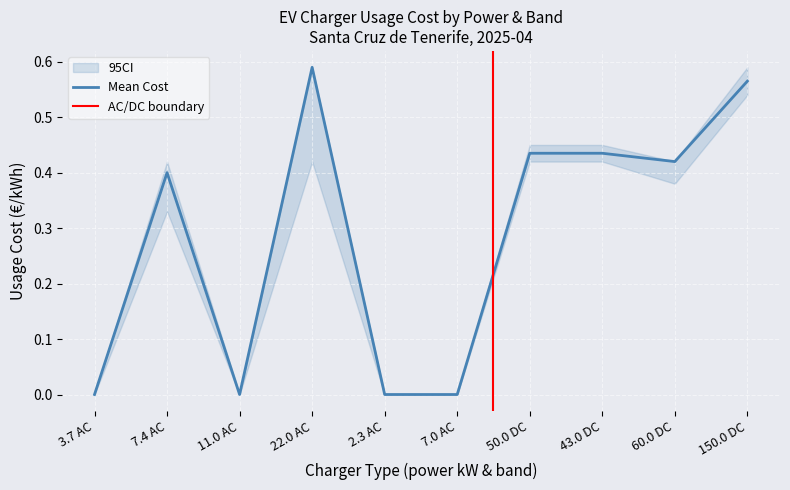

What is the label of the 7th point from the left?

50.0 DC